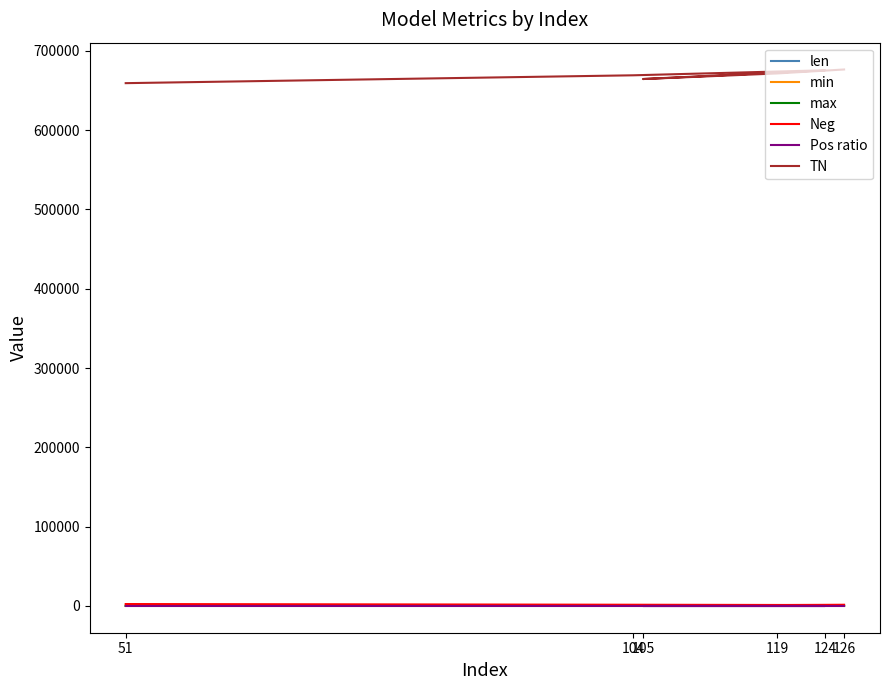

The Pos ratio series shows 0.6 at 126. True or false?

False